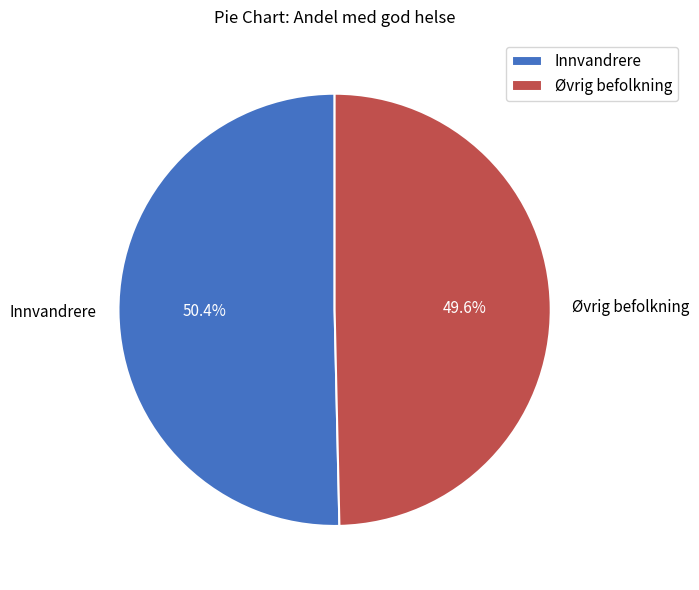

To the nearest percent, what is the average slice percentage?

50%